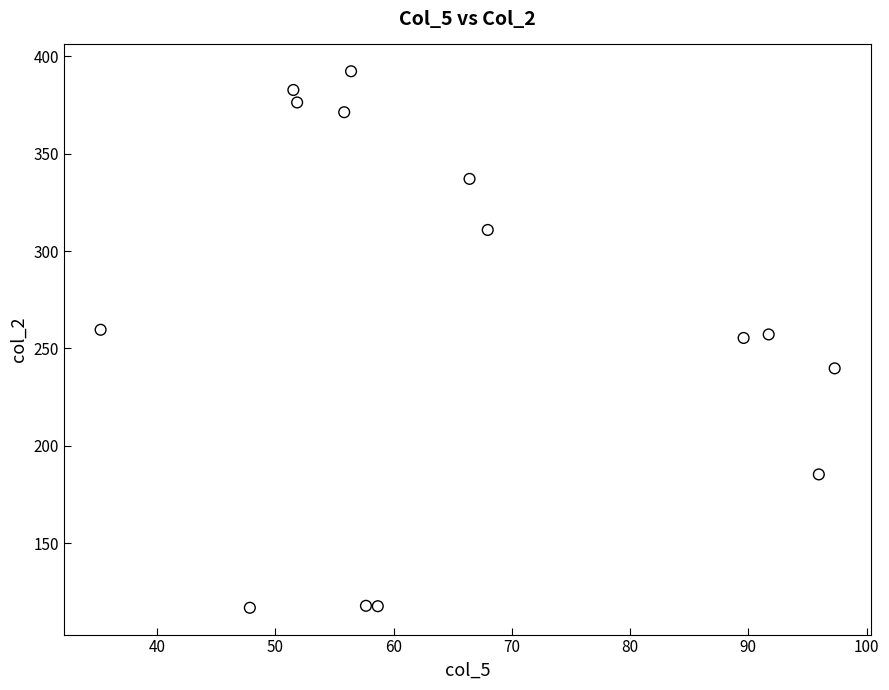

What is the range of X values (max minus min)?

62.1